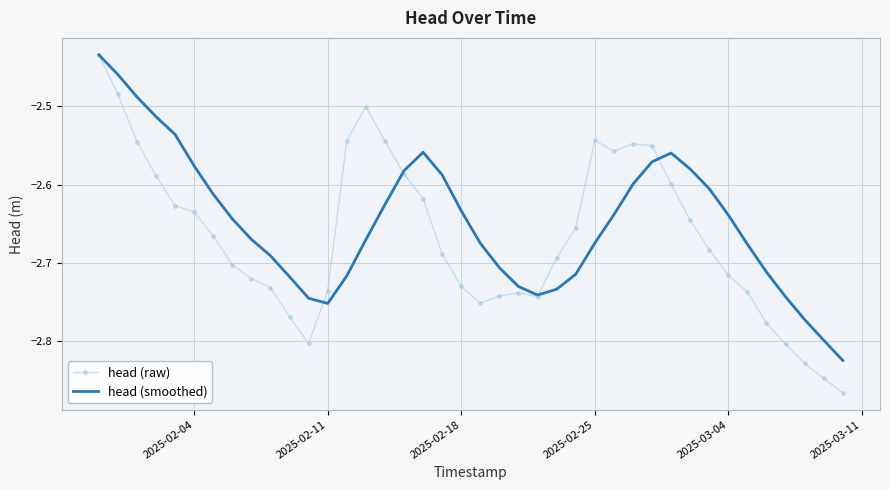

Which series has the largest total across all categories?

head (smoothed)